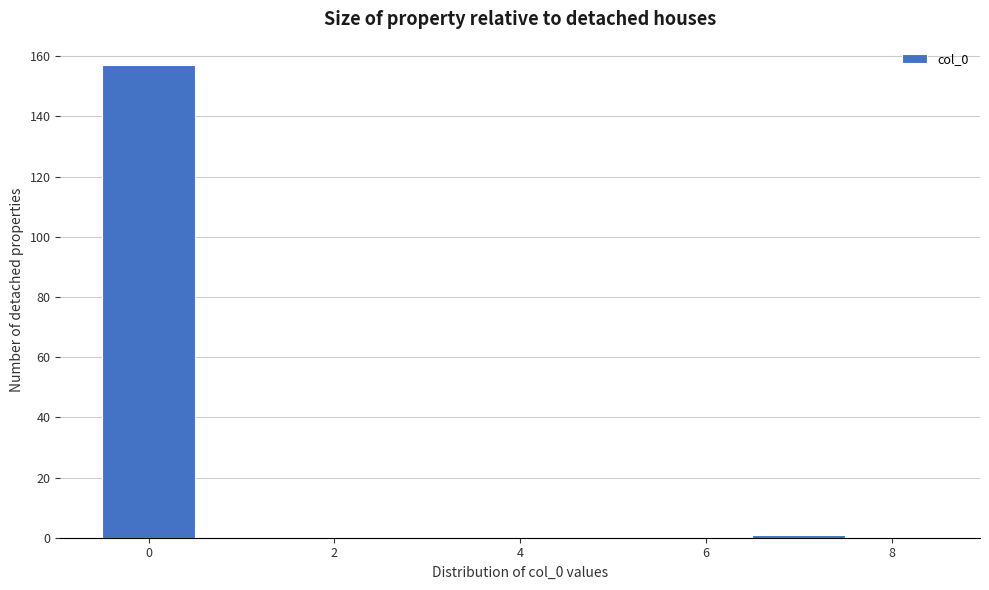

Reading left to right, list every bar in this chart as the range it spans on the x-axis followed by its height. Neither the bar edges nor the heights are printed on the chart, so give them approximately, as read against the axes.

-0.5 to 0.5: 158
0.5 to 1.5: 0
1.5 to 2.5: 0
2.5 to 3.5: 0
3.5 to 4.5: 0
4.5 to 5.5: 0
5.5 to 6.5: 0
6.5 to 7.5: under 2
7.5 to 8.5: 0